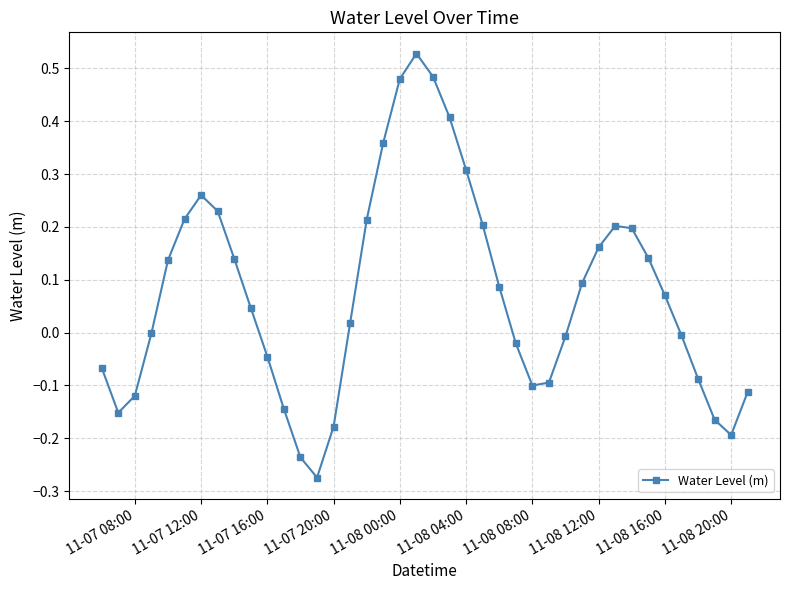

How many points are higher than both their immediate neighbors (excluding endpoints)?

3